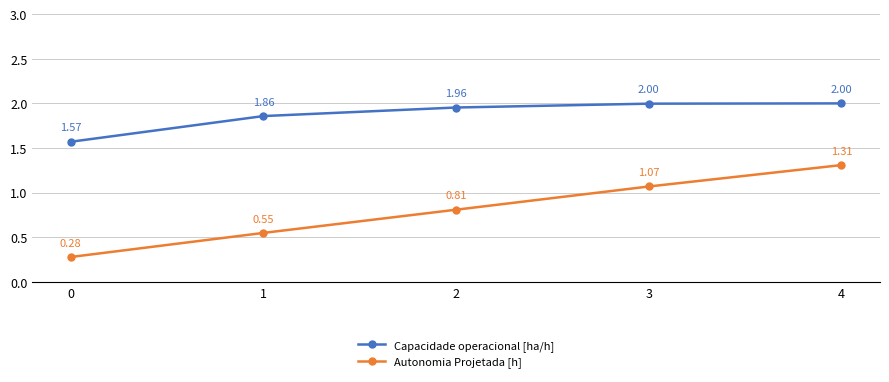

List the series in order of their overall mean, highest first.

Capacidade operacional [ha/h], Autonomia Projetada [h]